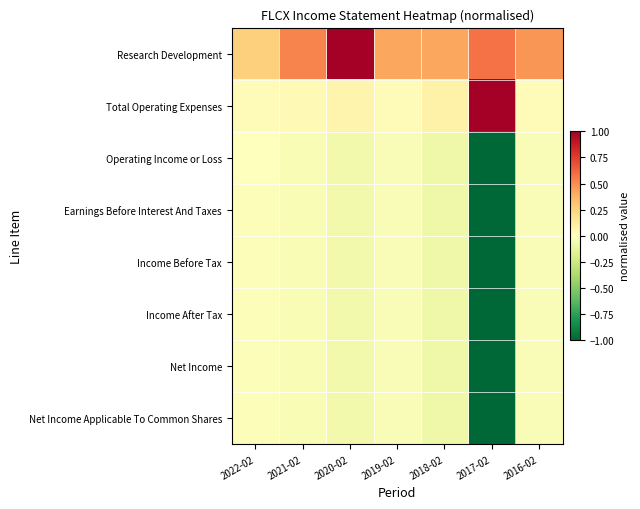

What is the total value across all series at 2022-02?

0.2